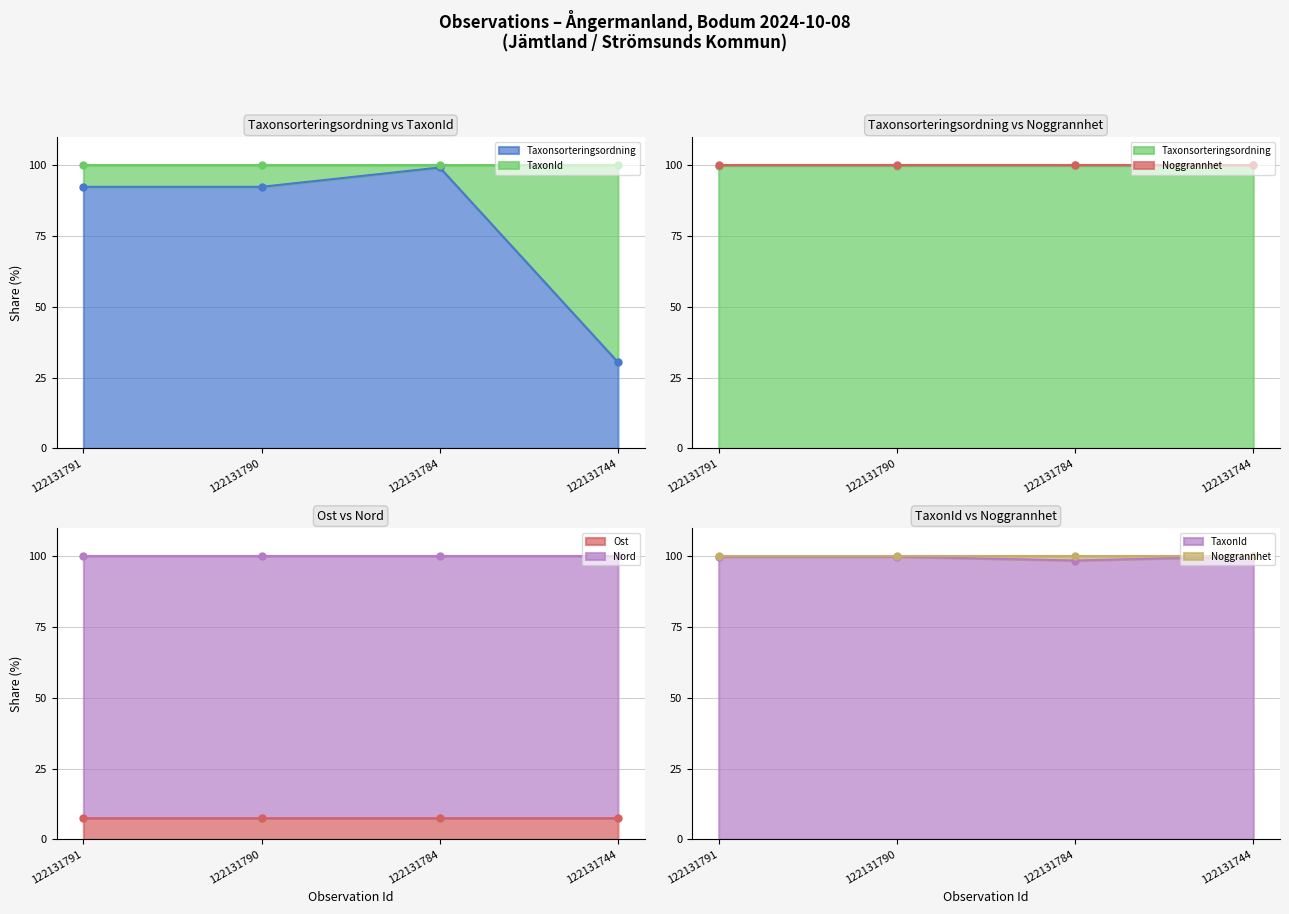

Is the value of Taxonsorteringsordning at 122131744 greater than the value of Ost at 122131790?

Yes